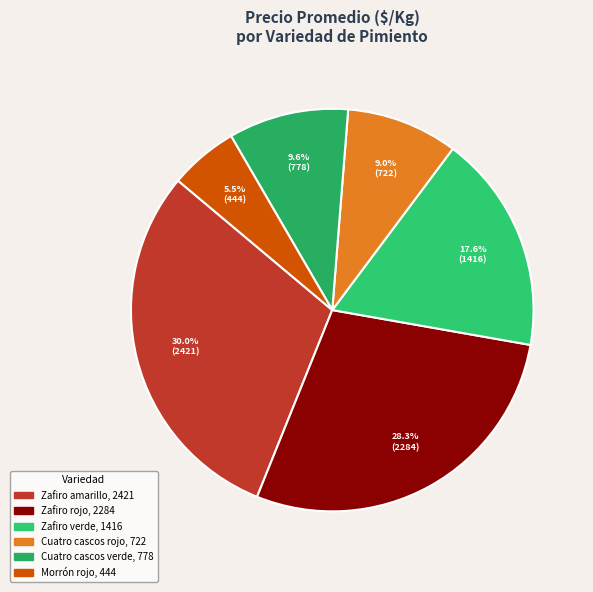

Which category has the smallest portion of the pie?

Morrón rojo